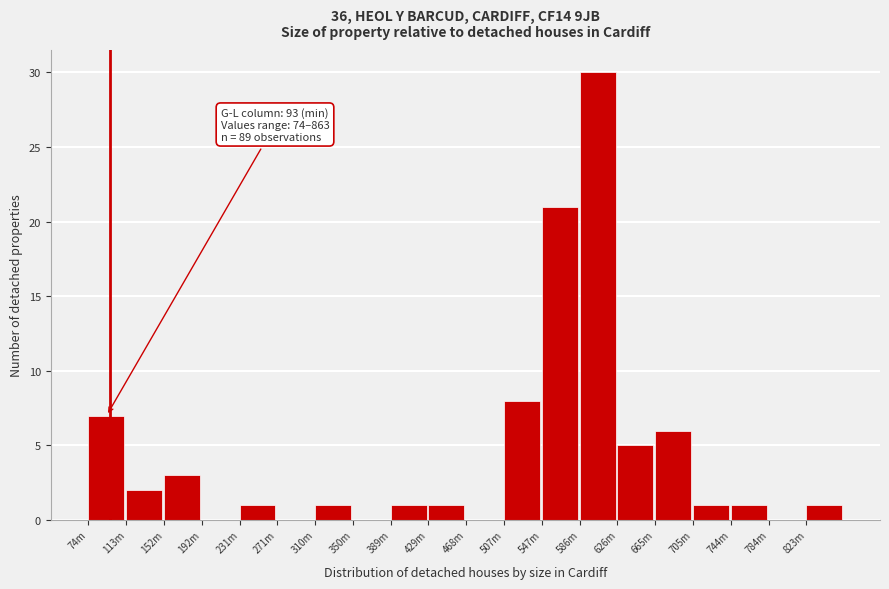

Reading left to right, list all the values displayed in this chart.

74m=7	113m=2	152m=3	192m=0	231m=1	271m=0	310m=1	350m=0	389m=1	429m=1	468m=0	507m=8	547m=21	586m=30	626m=5	665m=6	705m=1	744m=1	784m=0	823m=1